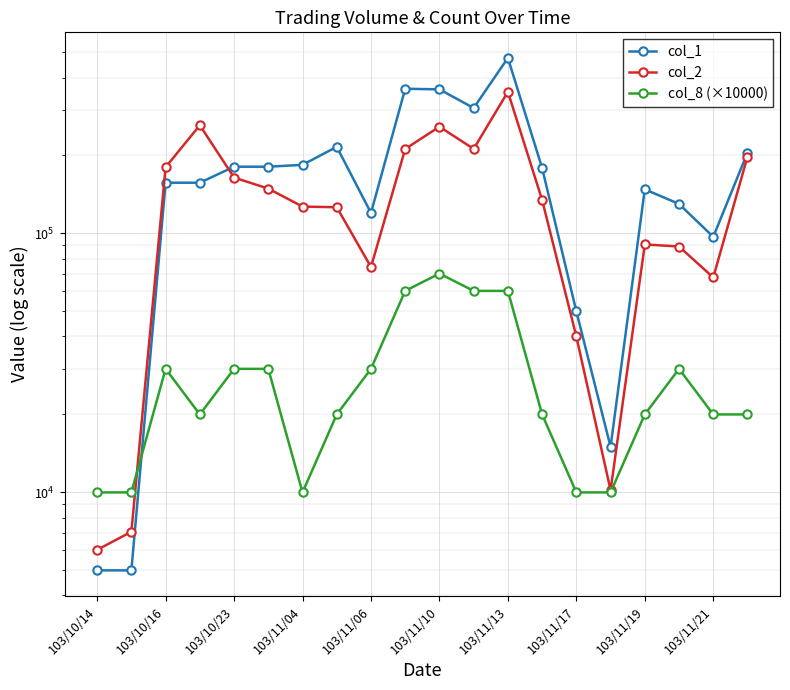

What is the lowest value of the col_2 series?

6000